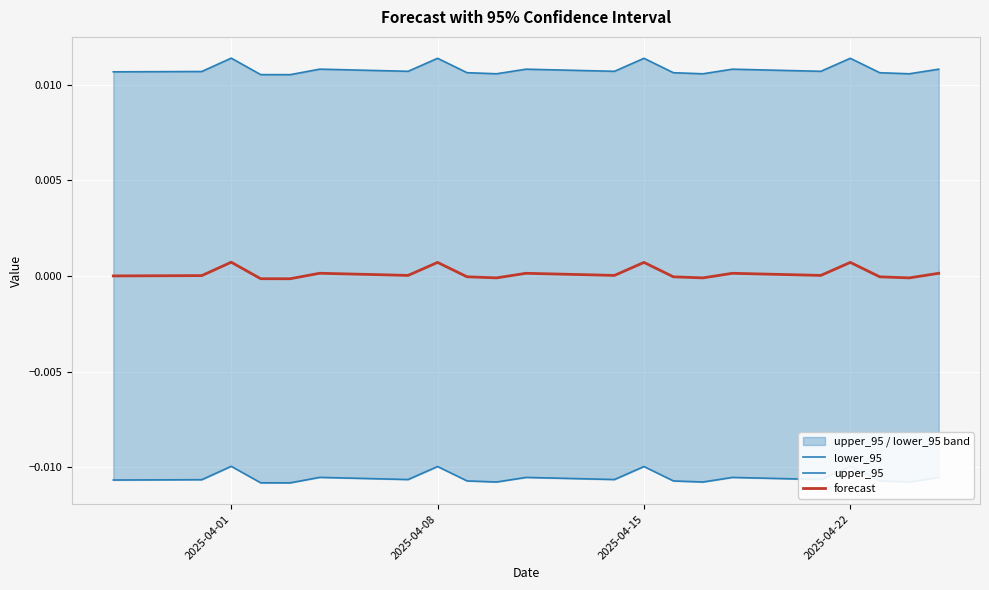

At which category is the sum across all series the highest?

2025-04-01